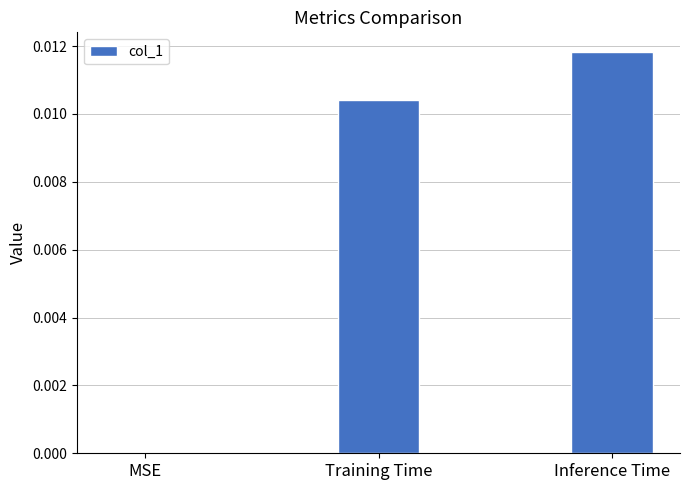

Are the bars horizontal?

No